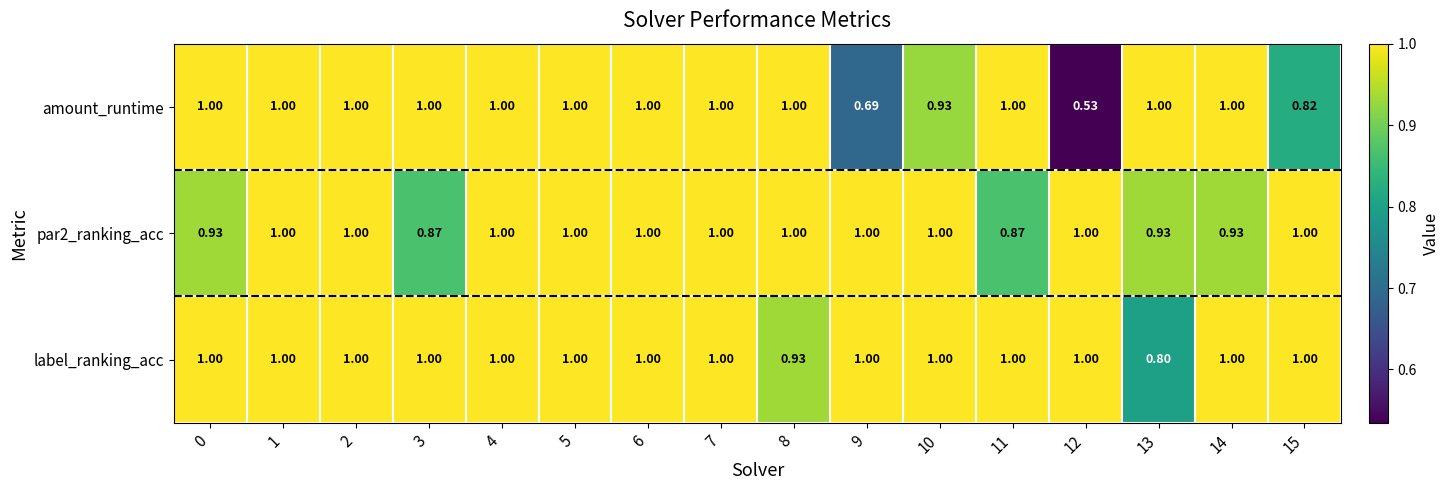

Which series has the largest total across all categories?

label_ranking_acc